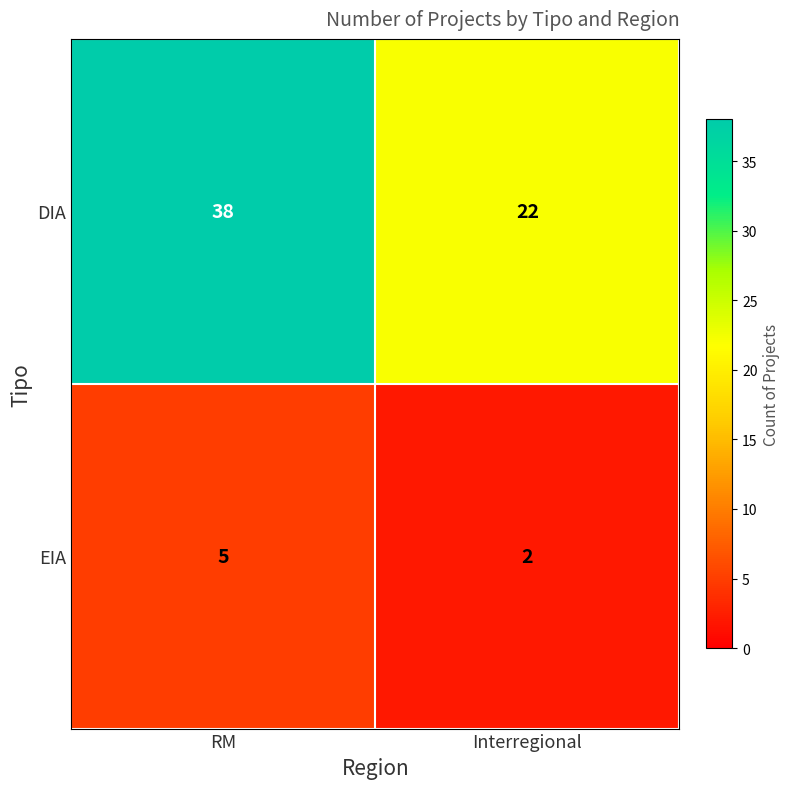

What is the total value across all series at Interregional?

24